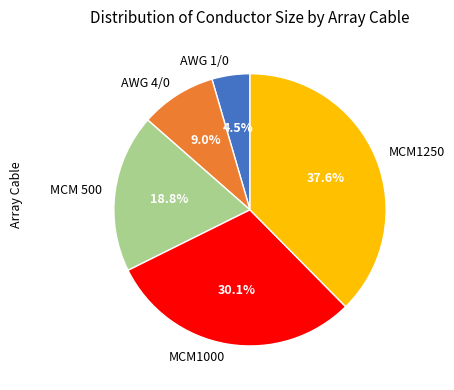

Does AWG 4/0 account for over 50% of the chart?

No